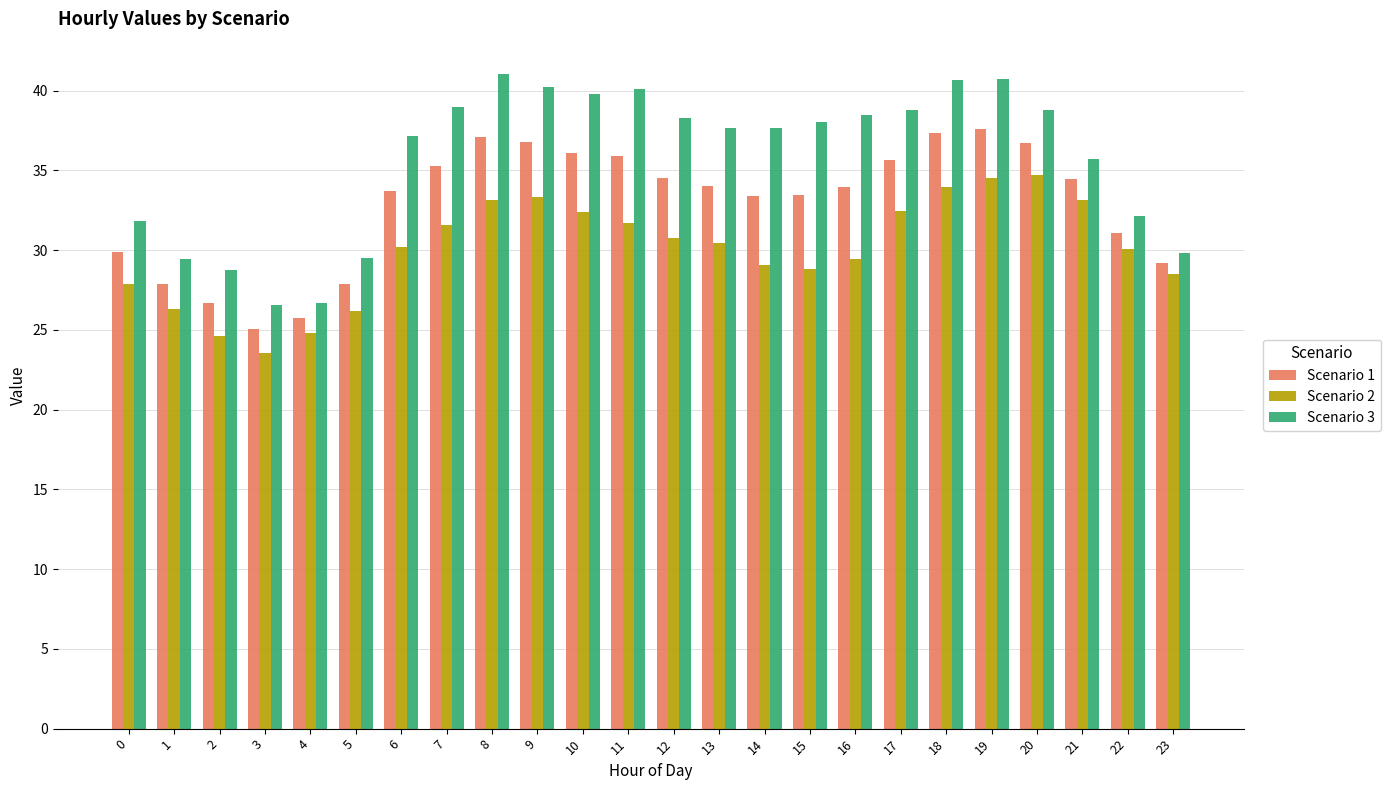

What are all the series names shown in the legend?

Scenario 1, Scenario 2, Scenario 3